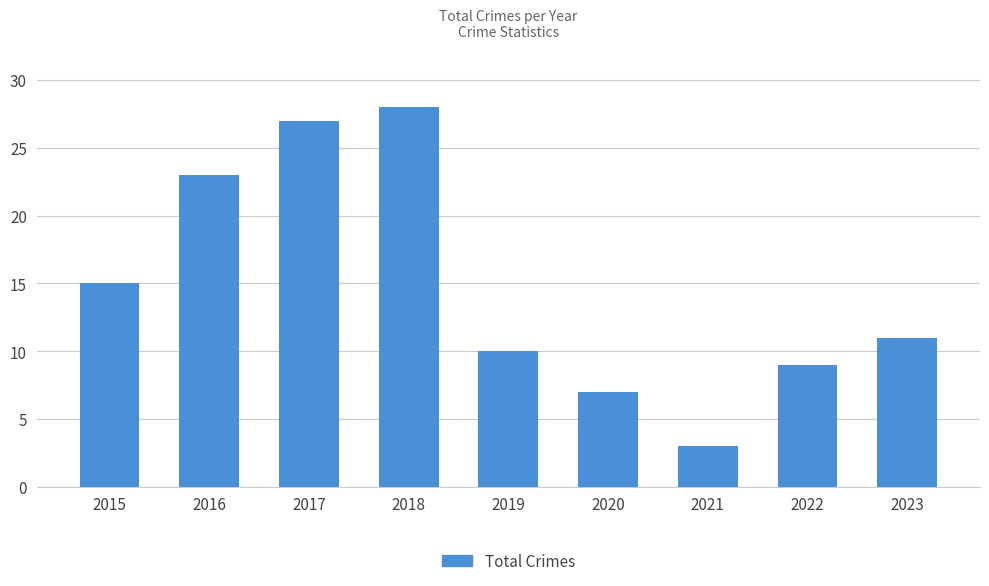

Are the bars horizontal?

No